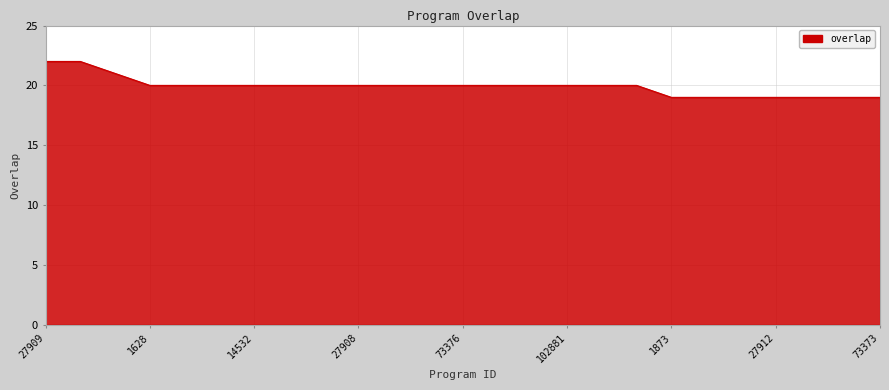

What is the difference between the maximum and minimum values?

3